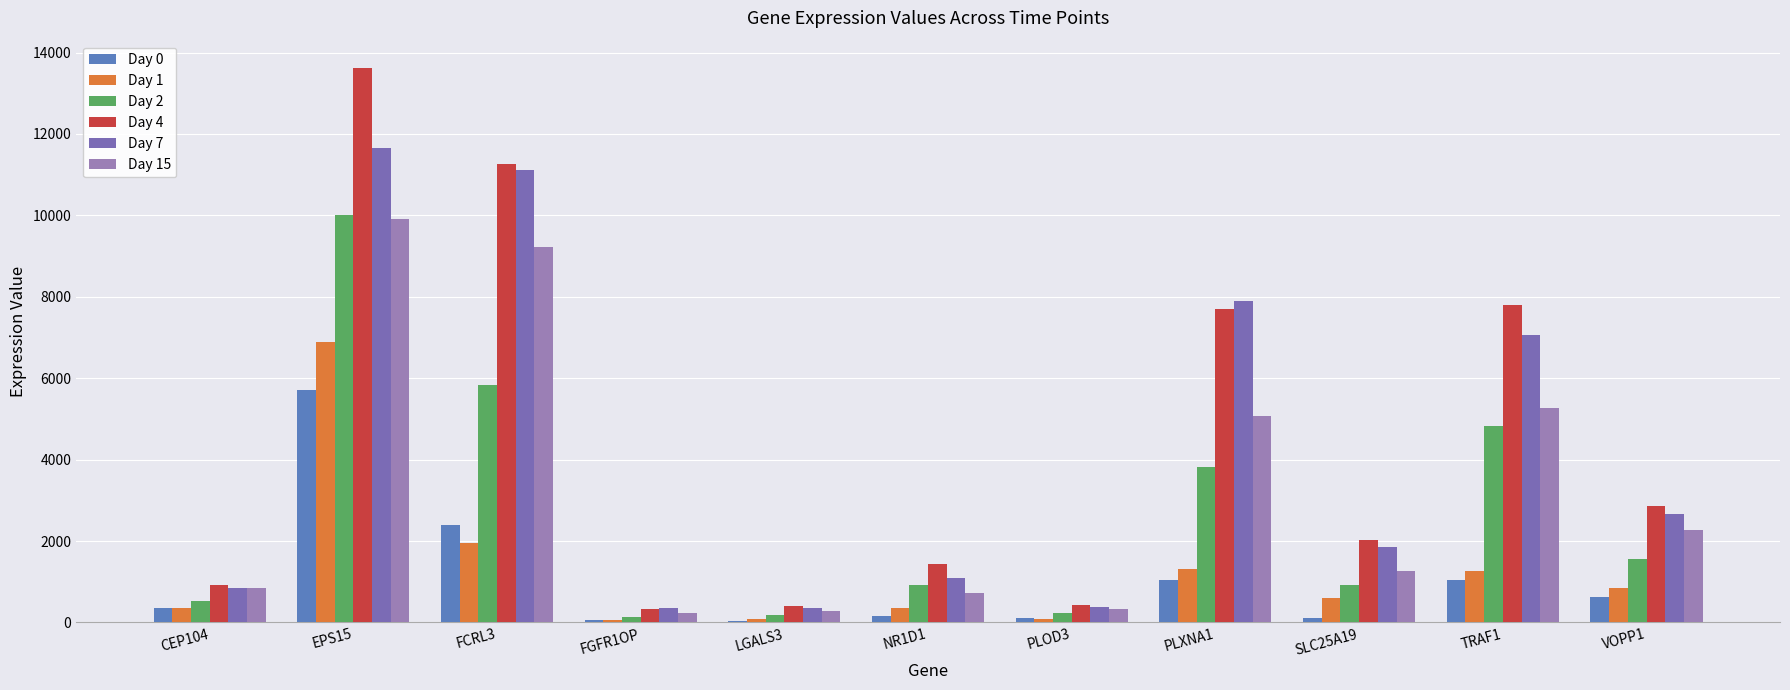

At how many categories does at least one series exceed 450?

8